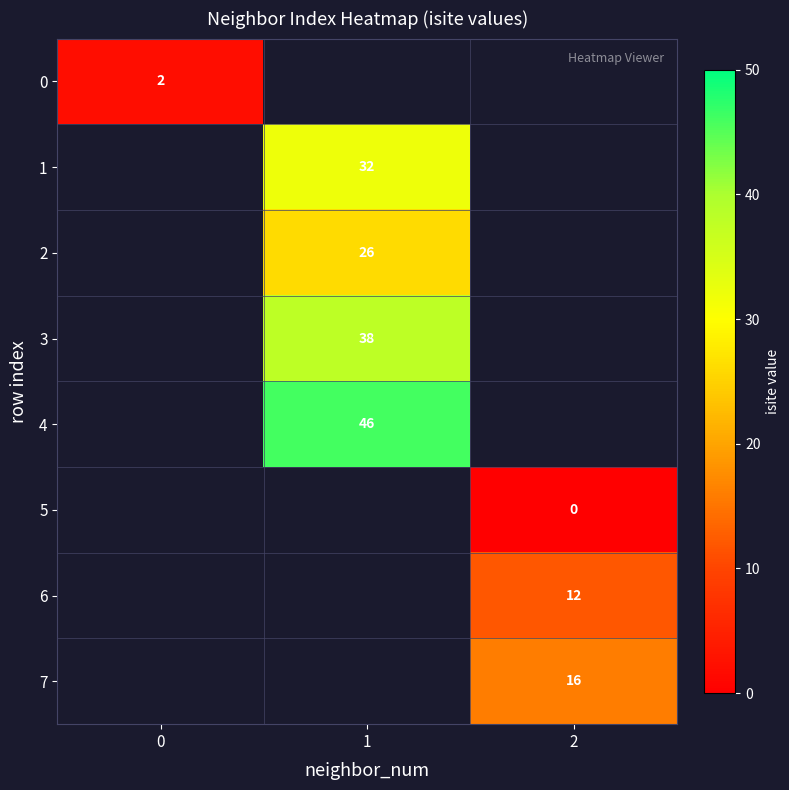

Is the value of 6 at 2 greater than the value of 0 at 0?

Yes